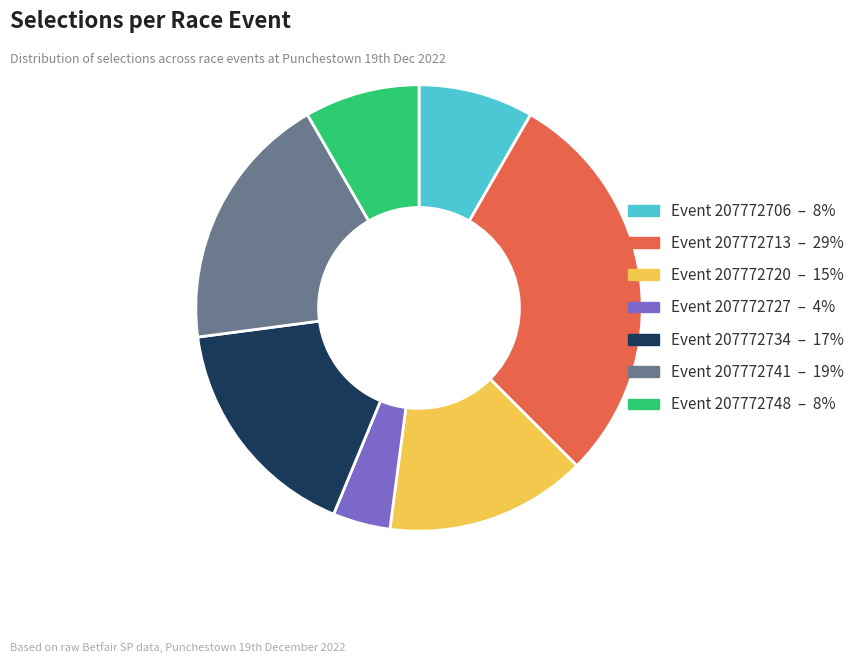

Which slice is the largest?

Event 207772713 – 29%